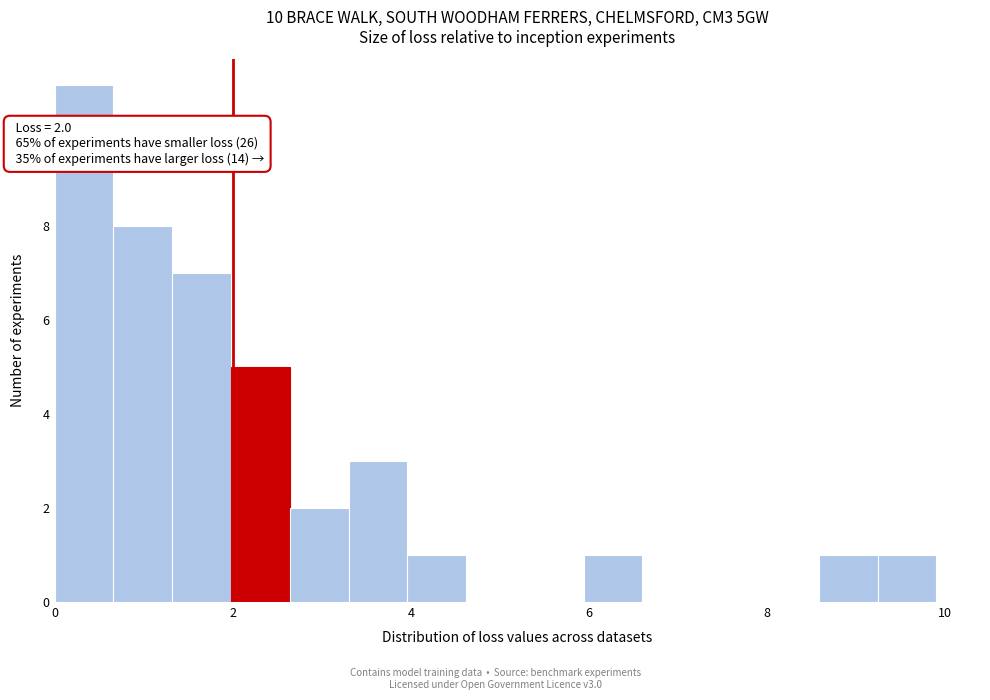

Read against the x-axis, roughly where is the centre of the tallest bar?

0.4